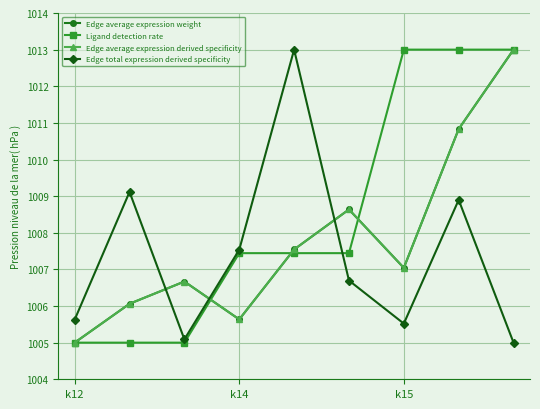

Which series has the widest spread of values?

Edge average expression weight